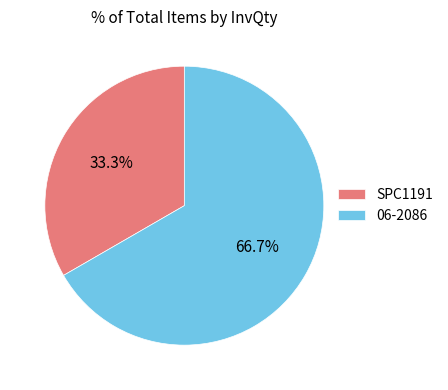

Between 06-2086 and SPC1191, which is larger?

06-2086